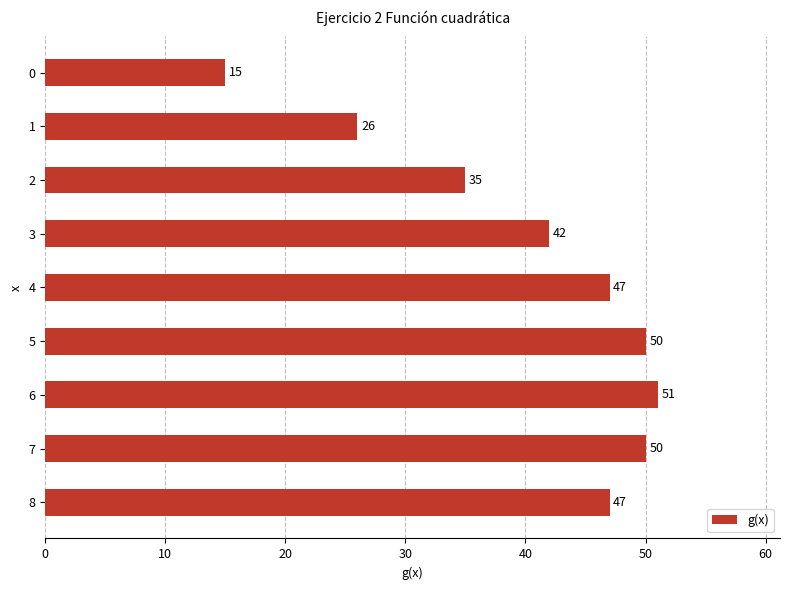

Is it true that the value at 5 is 30?

False